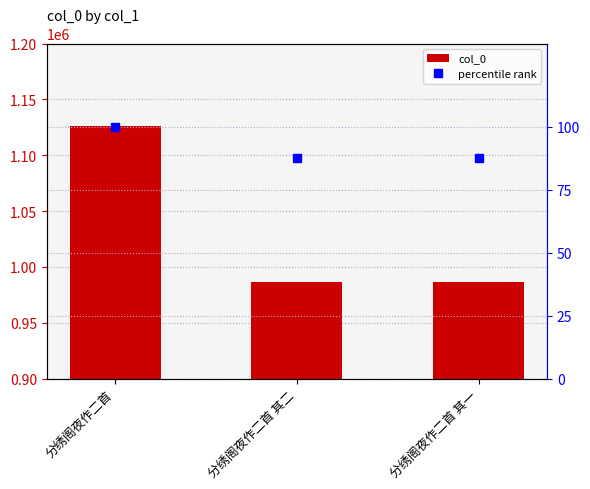

At how many categories does at least one series exceed 954573?

3